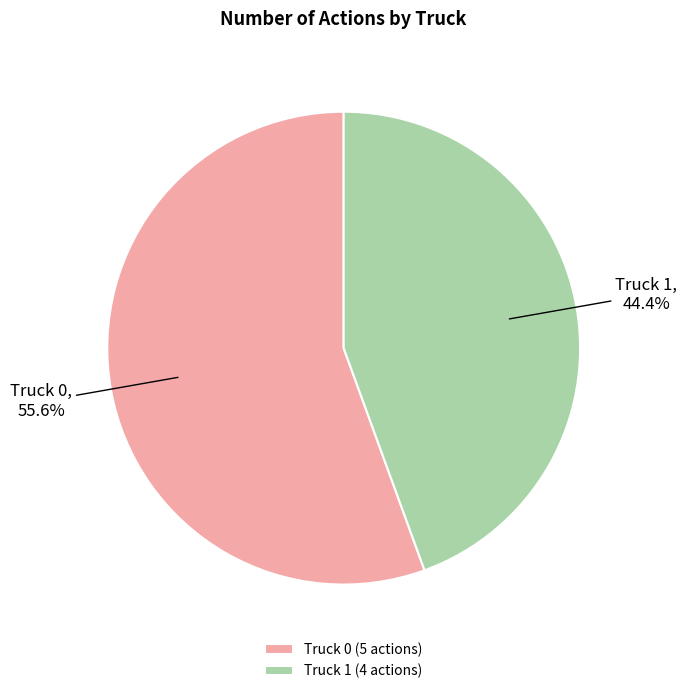

To the nearest percent, what portion does Truck 0 represent?

56%